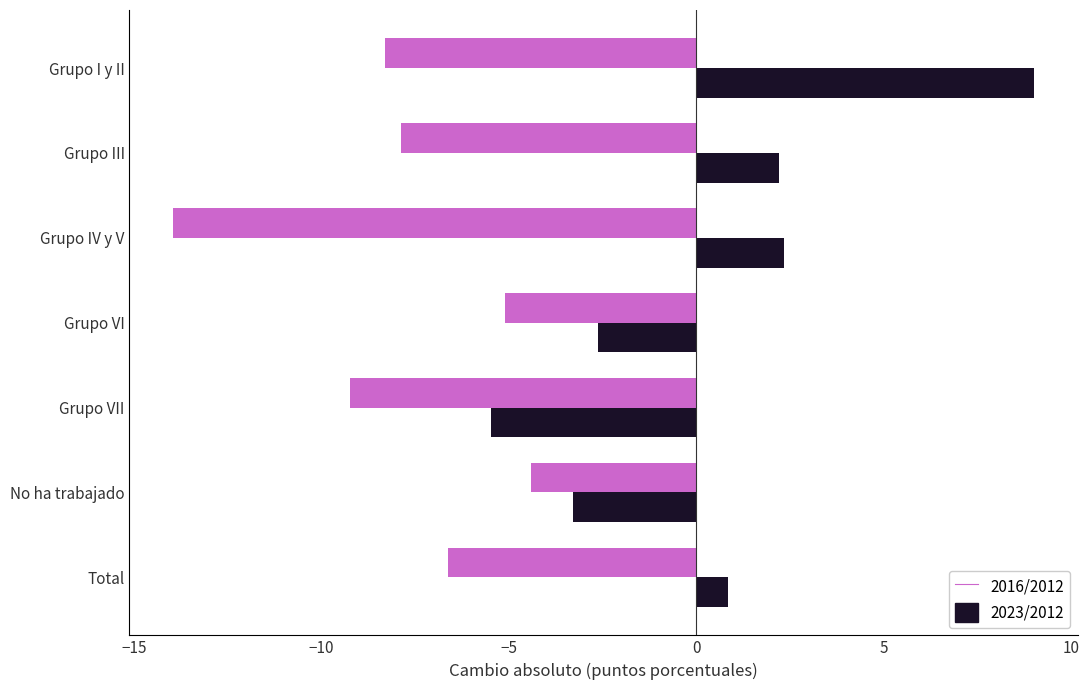

What is the highest value of the 2023/2012 series?

9.0